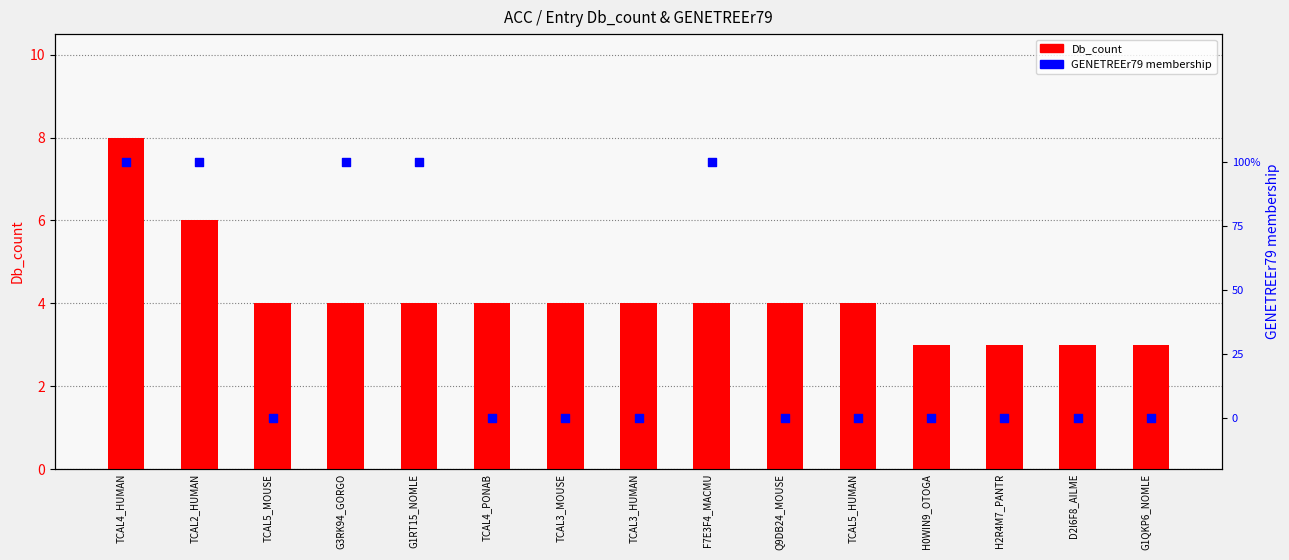

Is the value of Db_count at H2R4M7_PANTR greater than the value of GENETREEr79 at D2I6F8_AILME?

Yes